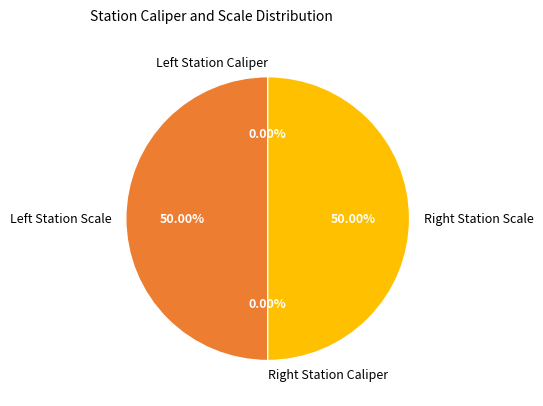

How many segments does this pie chart have?

4